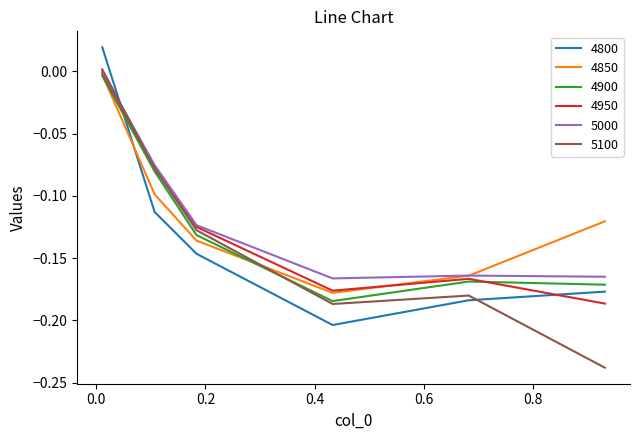

Which series has the largest range (max minus min)?

5100